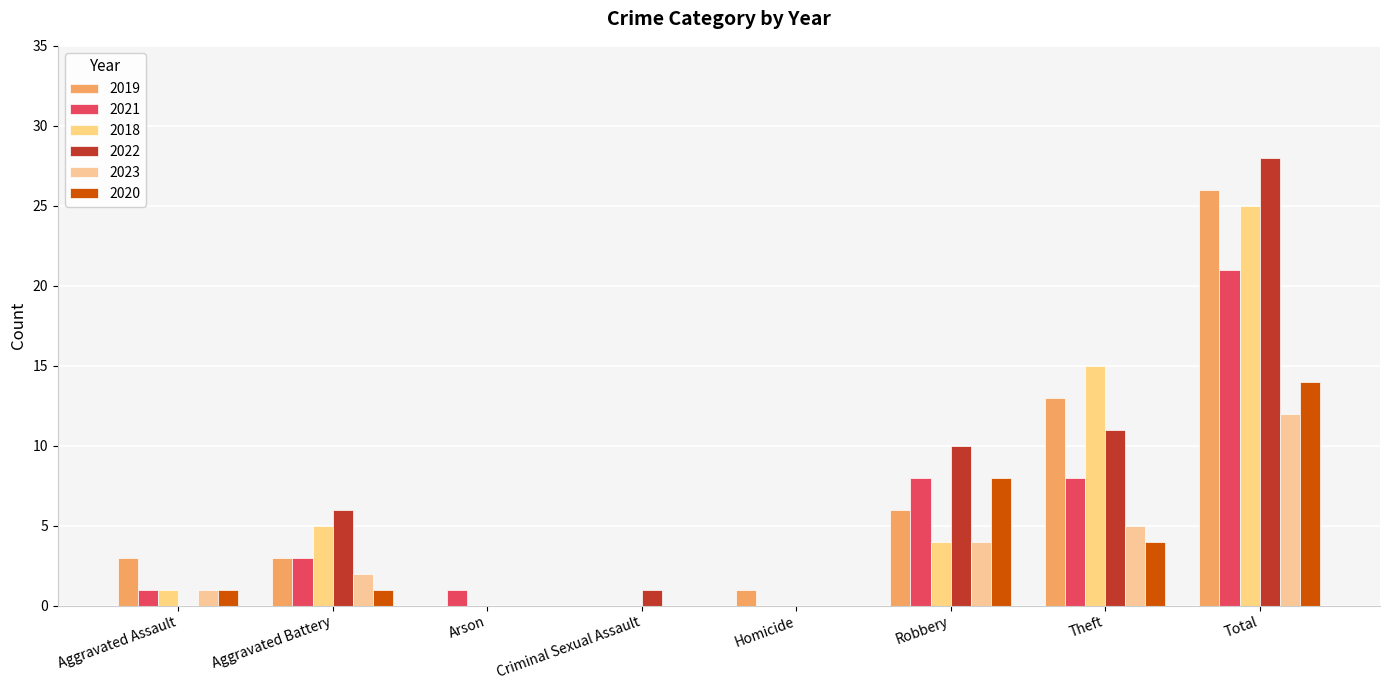

Reading right to left, what are all the values shown in this chart?

2019: Total=26	Theft=13	Robbery=6	Homicide=1	Criminal Sexual Assault=0	Arson=0	Aggravated Battery=3	Aggravated Assault=3
2021: Total=21	Theft=8	Robbery=8	Homicide=0	Criminal Sexual Assault=0	Arson=1	Aggravated Battery=3	Aggravated Assault=1
2018: Total=25	Theft=15	Robbery=4	Homicide=0	Criminal Sexual Assault=0	Arson=0	Aggravated Battery=5	Aggravated Assault=1
2022: Total=28	Theft=11	Robbery=10	Homicide=0	Criminal Sexual Assault=1	Arson=0	Aggravated Battery=6	Aggravated Assault=0
2023: Total=12	Theft=5	Robbery=4	Homicide=0	Criminal Sexual Assault=0	Arson=0	Aggravated Battery=2	Aggravated Assault=1
2020: Total=14	Theft=4	Robbery=8	Homicide=0	Criminal Sexual Assault=0	Arson=0	Aggravated Battery=1	Aggravated Assault=1